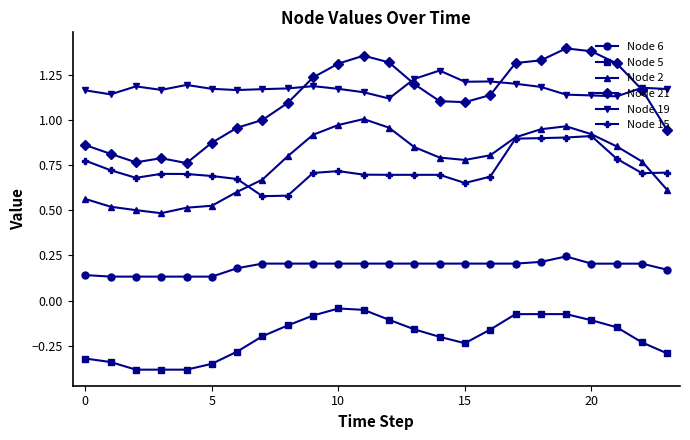

At how many categories does at least one series exceed 0?

24